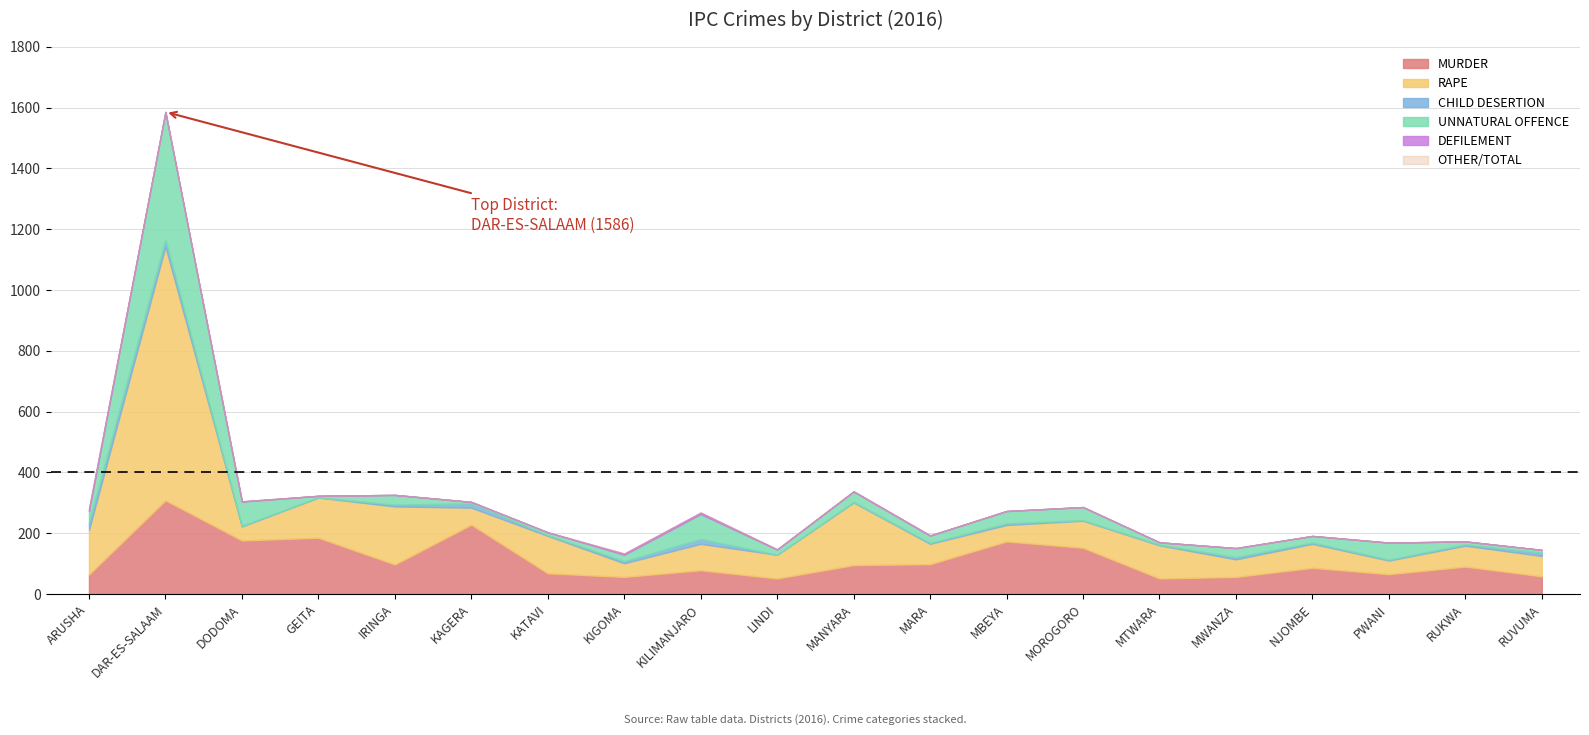

What is the total value across all series at MTWARA?

170